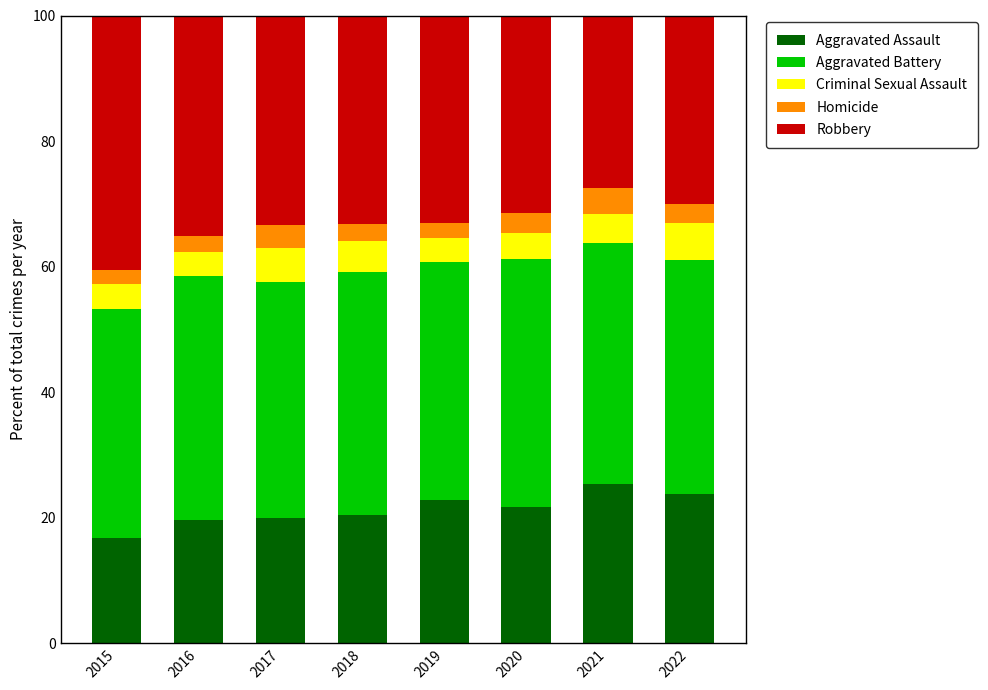

Are the bars horizontal?

No